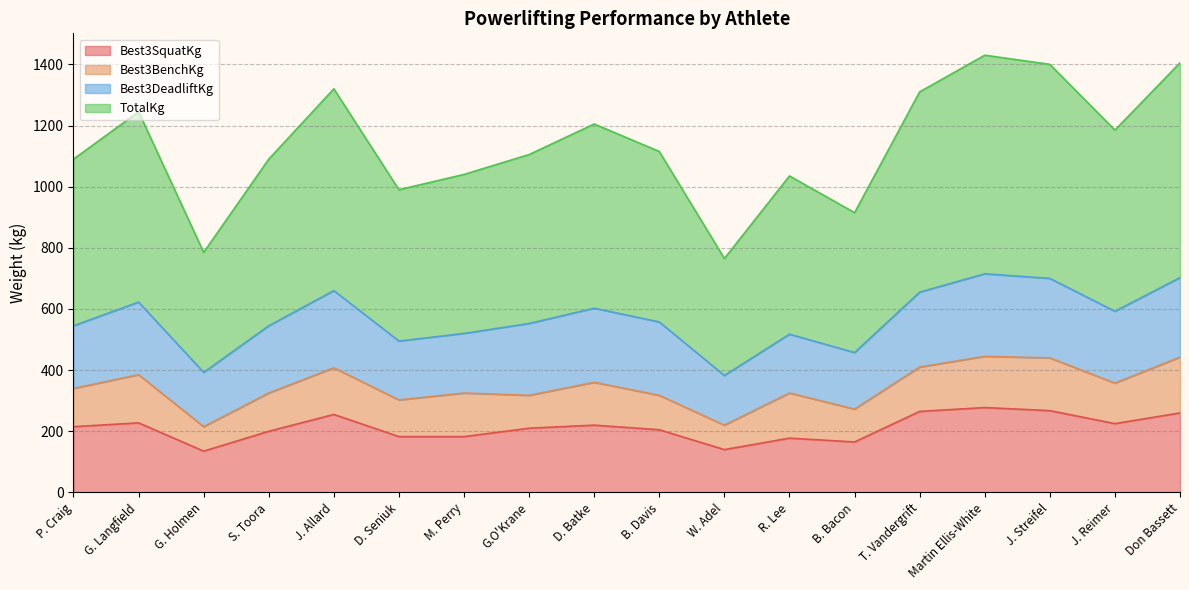

At which category is the sum across all series the highest?

Martin Ellis-White